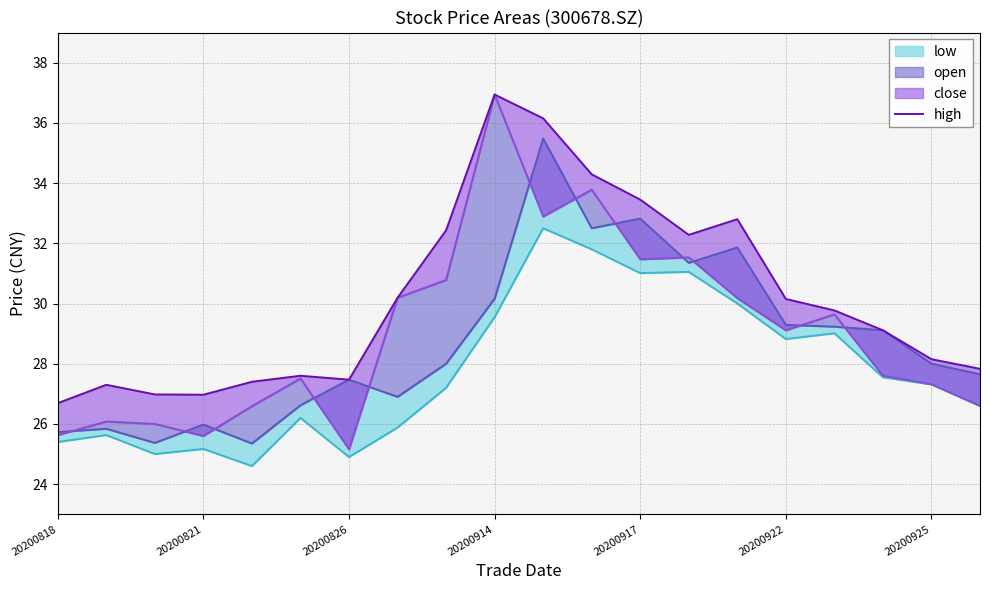

Is it true that the value at 7 is 30.2?

True